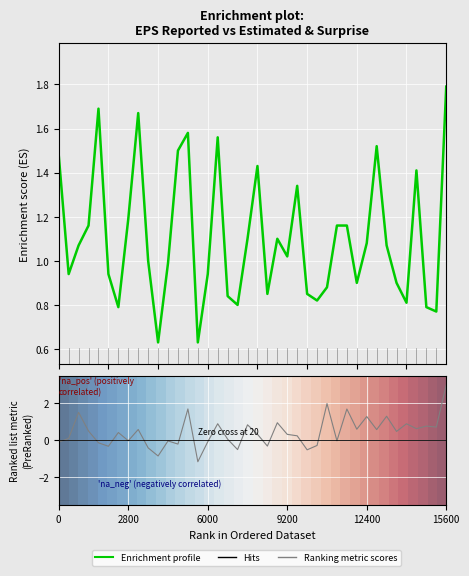

How many positive values does the 0 series have?

39